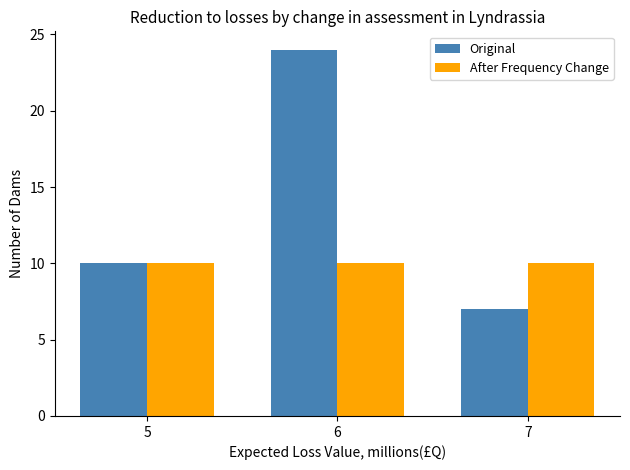

What is the difference between the Original values at 5 and 6?

14